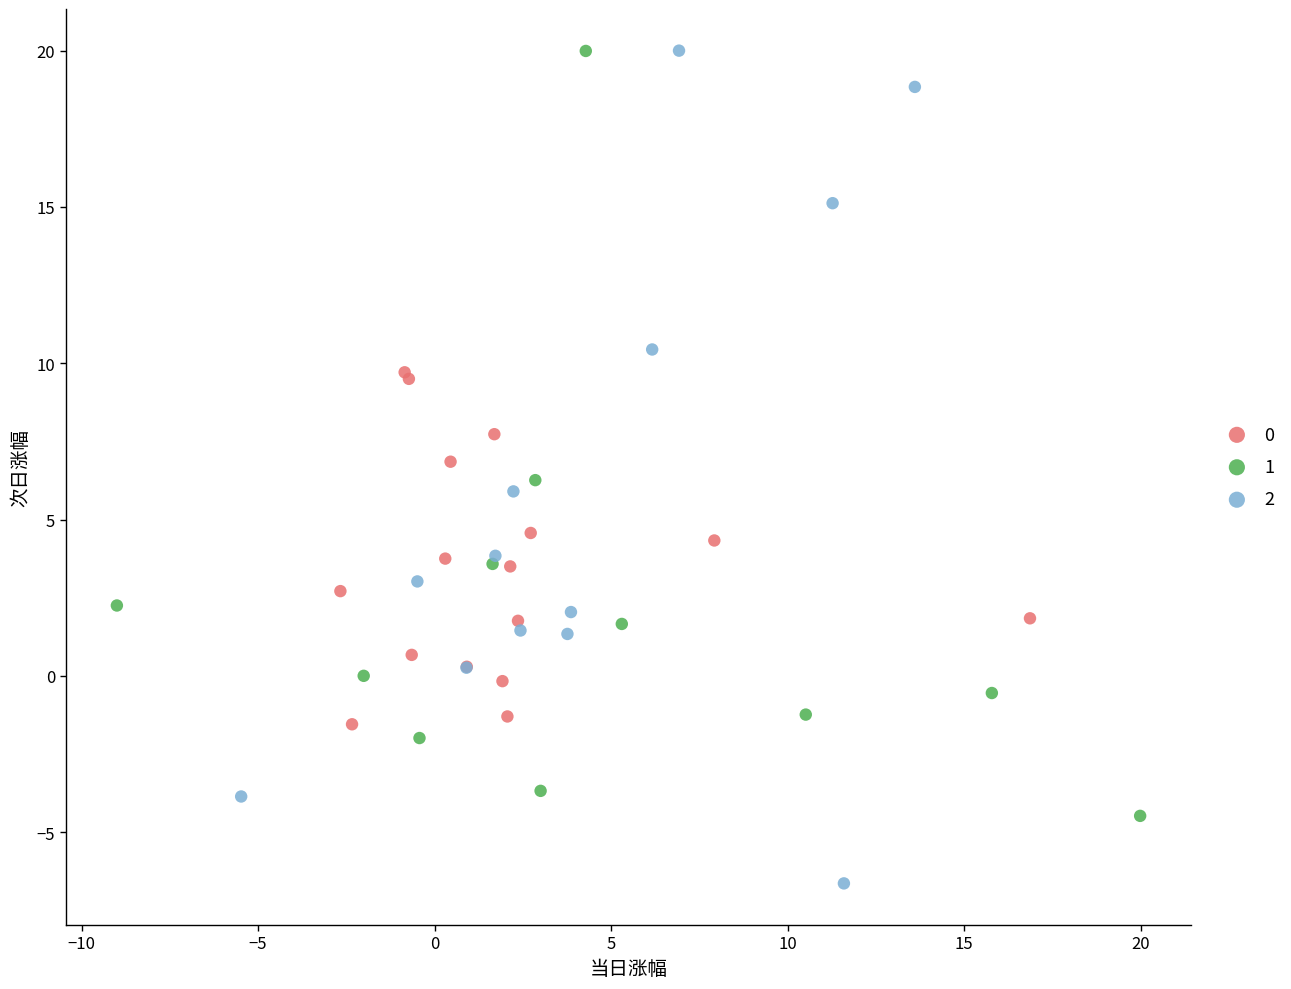

What are all the series names shown in the legend?

0, 1, 2